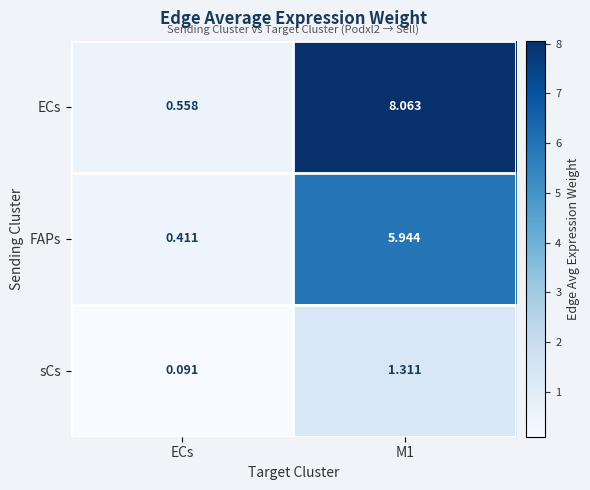

Which series has the widest spread of values?

ECs